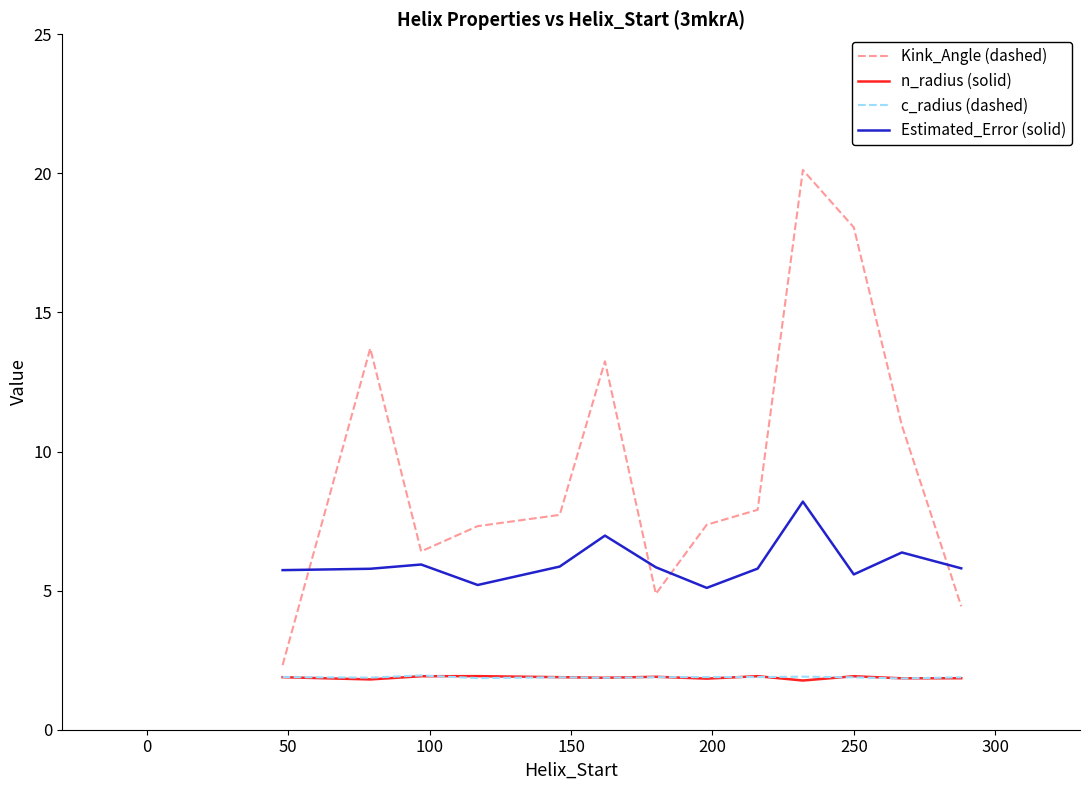

Count the c_radius (dashed) values in the range 1 to 2.

13